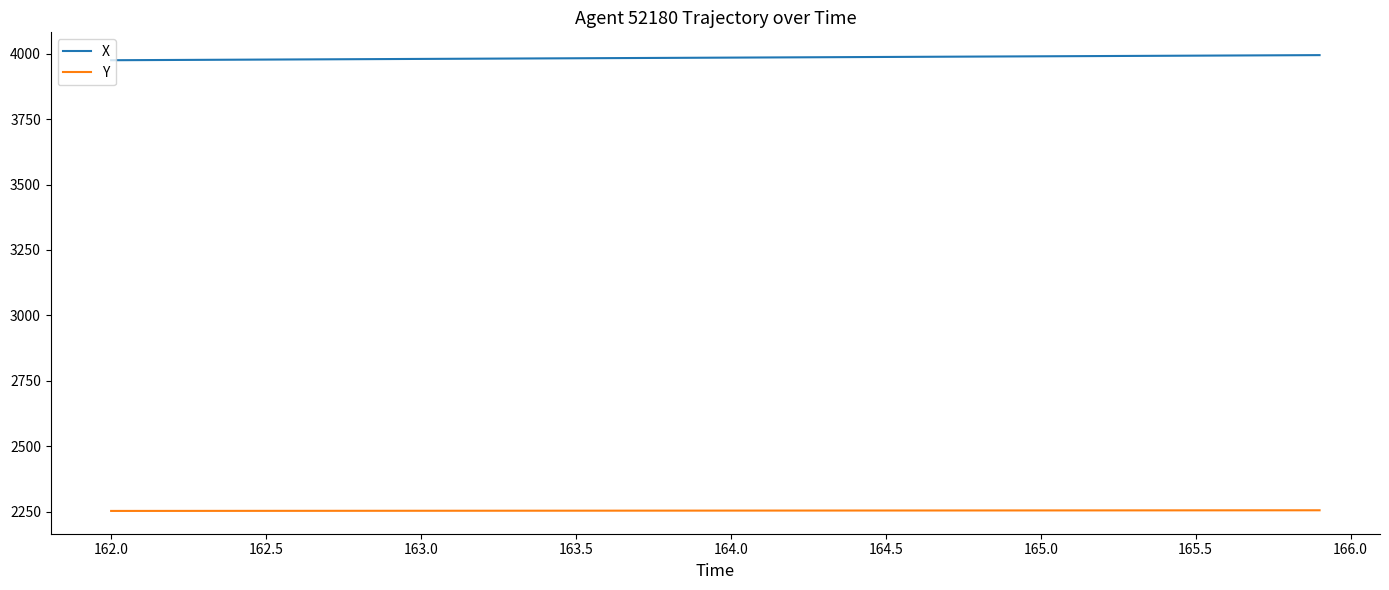

Which series has the largest total across all categories?

X